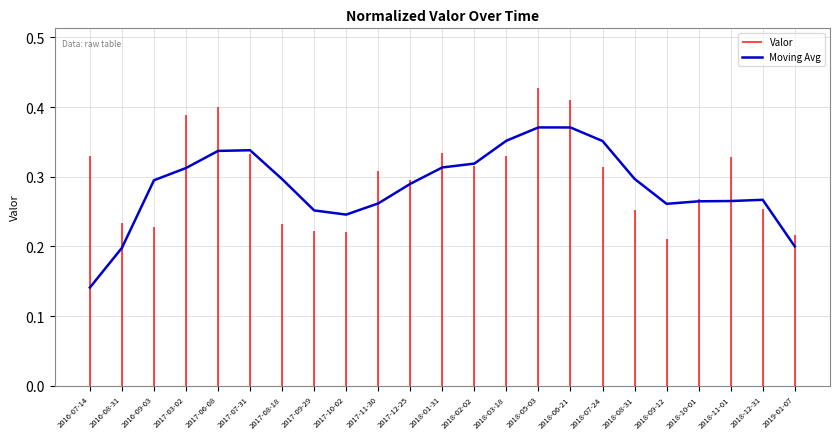

Where is the first local maximum?

2017-07-31